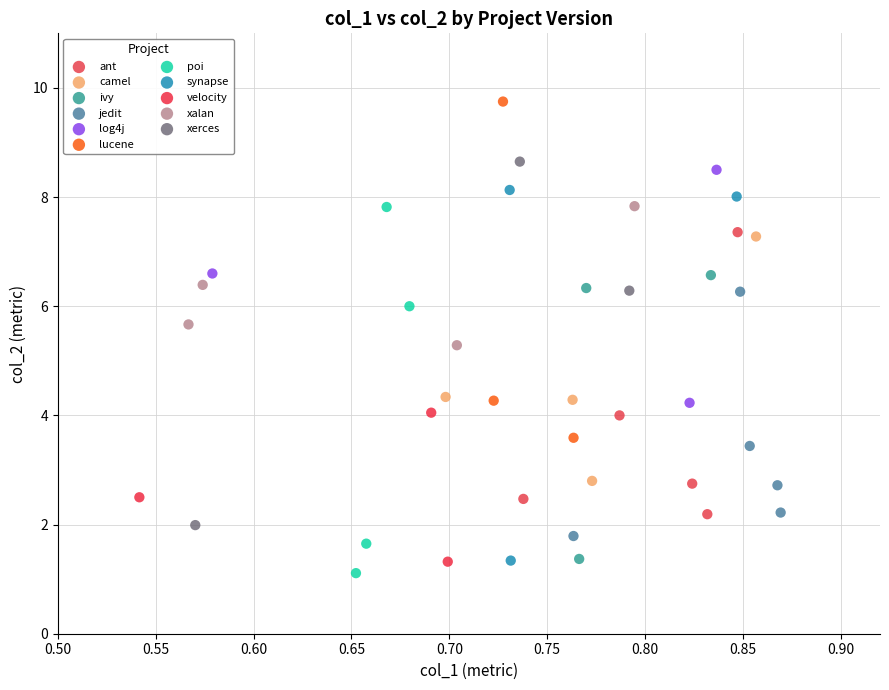

Which series contains the lowest Y value?

poi